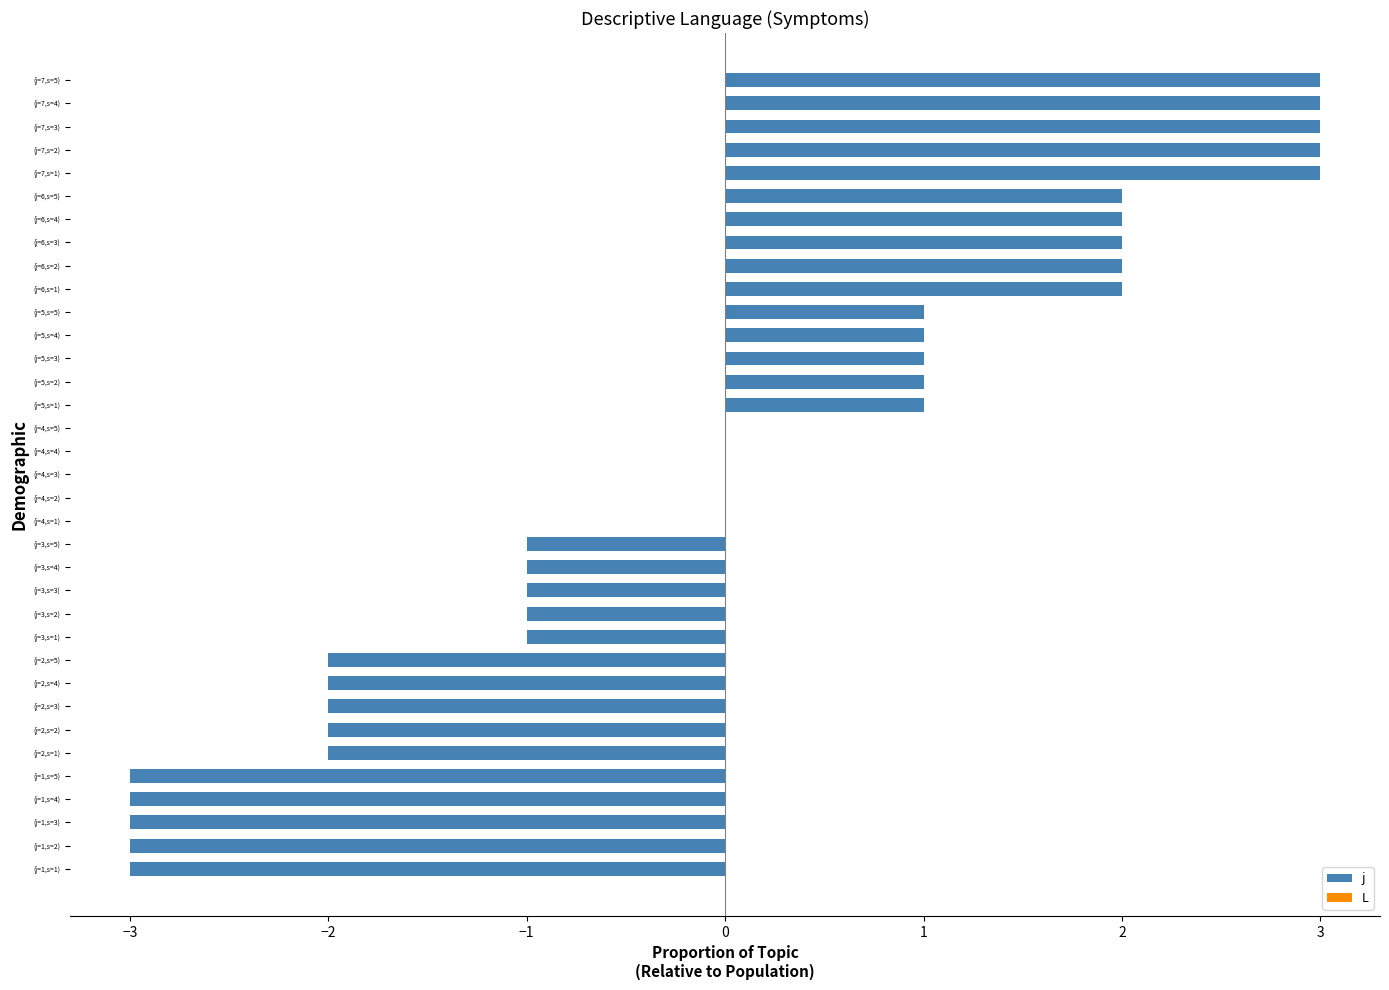

Which has a higher value, (j=3,s=2) or (j=5,s=4)?

(j=5,s=4)